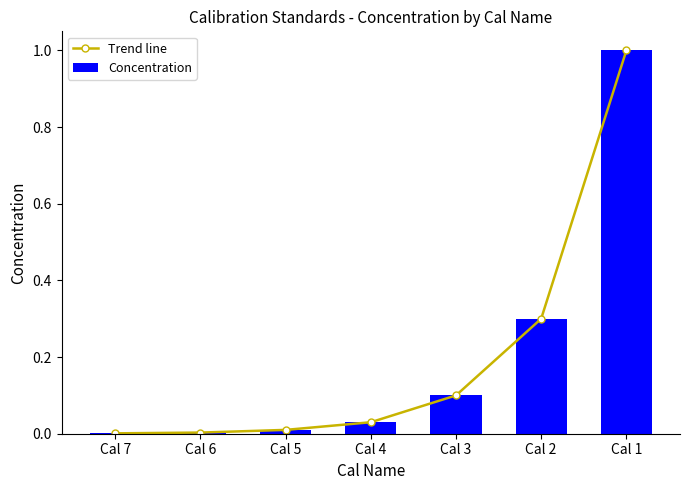

Does the chart contain any negative values?

No